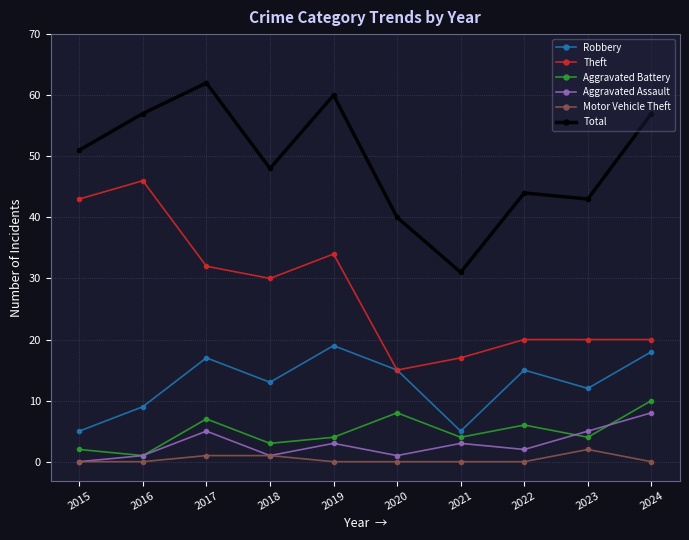

At which label does Aggravated Battery reach its minimum?

2016